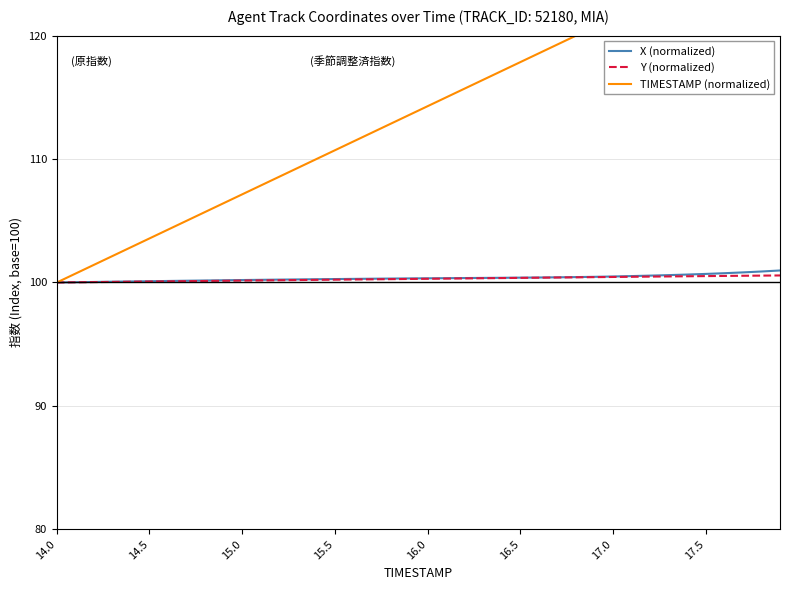

What is the maximum value for Y (normalized)?

100.6